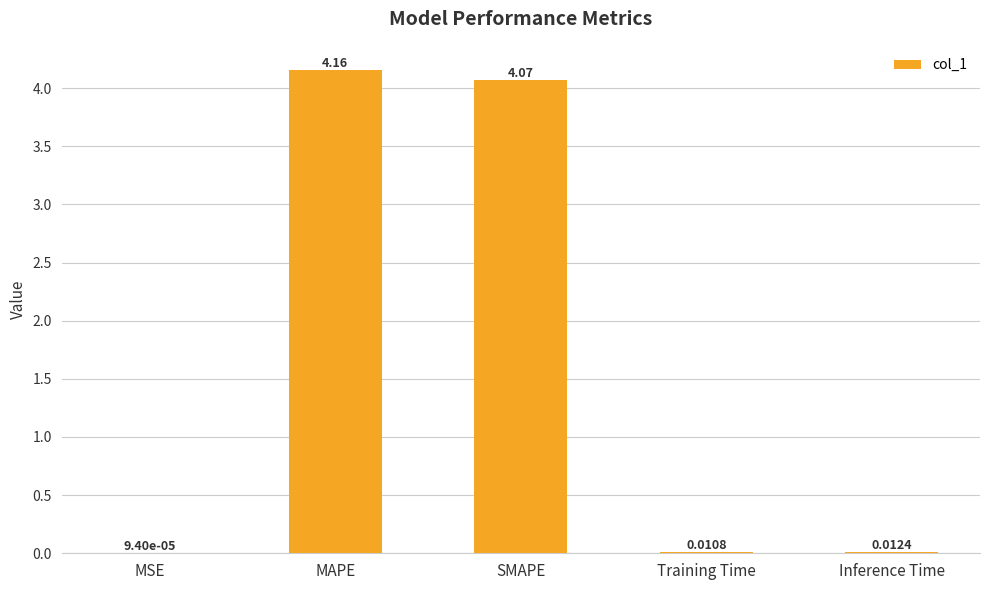

Where is the data nearest to the value 2?

Inference Time